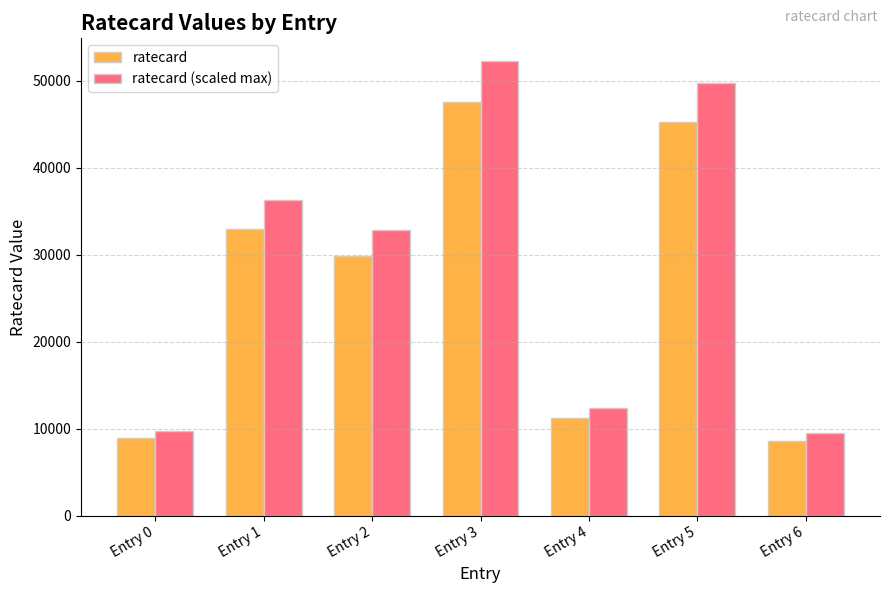

At which label is ratecard closest to 28080?

Entry 2